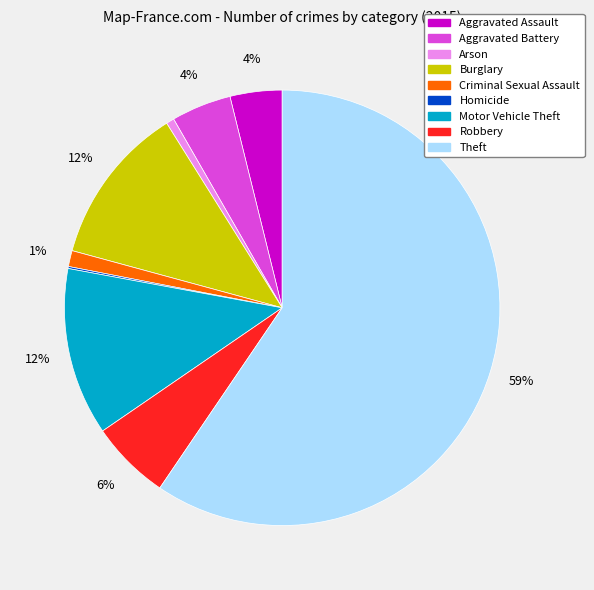

Which slice is the largest?

Theft